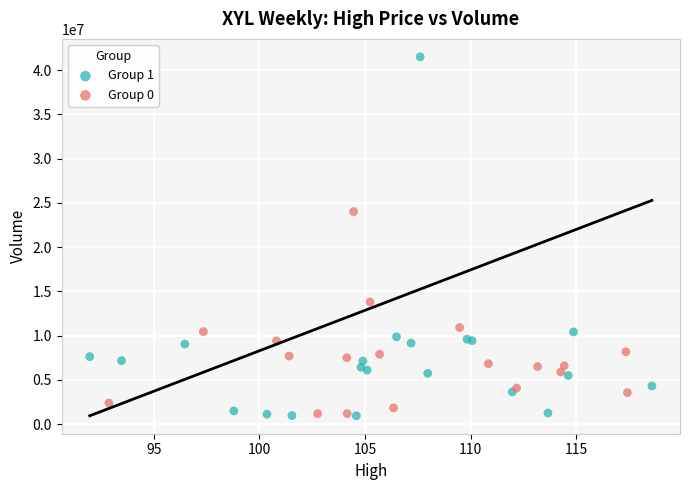

Which series has the largest Y range (max minus min)?

Group 1